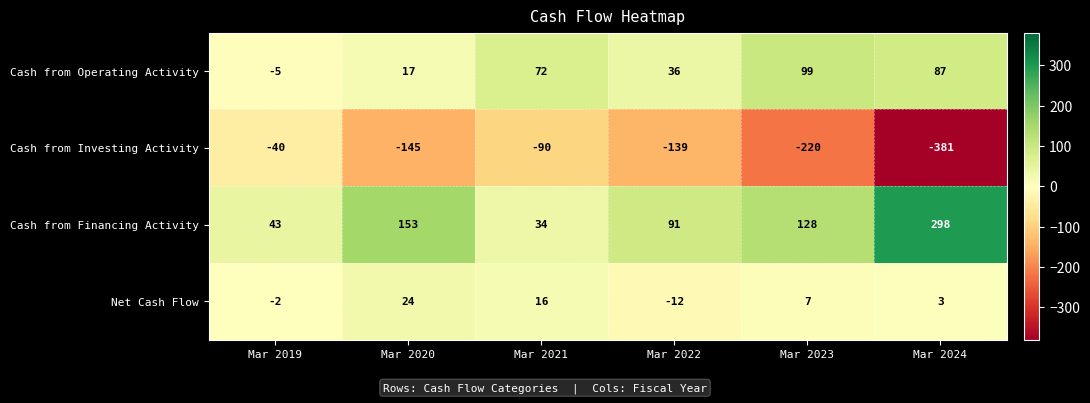

Between Mar 2019 and Mar 2020, which series saw the biggest shift?

Cash from Financing Activity